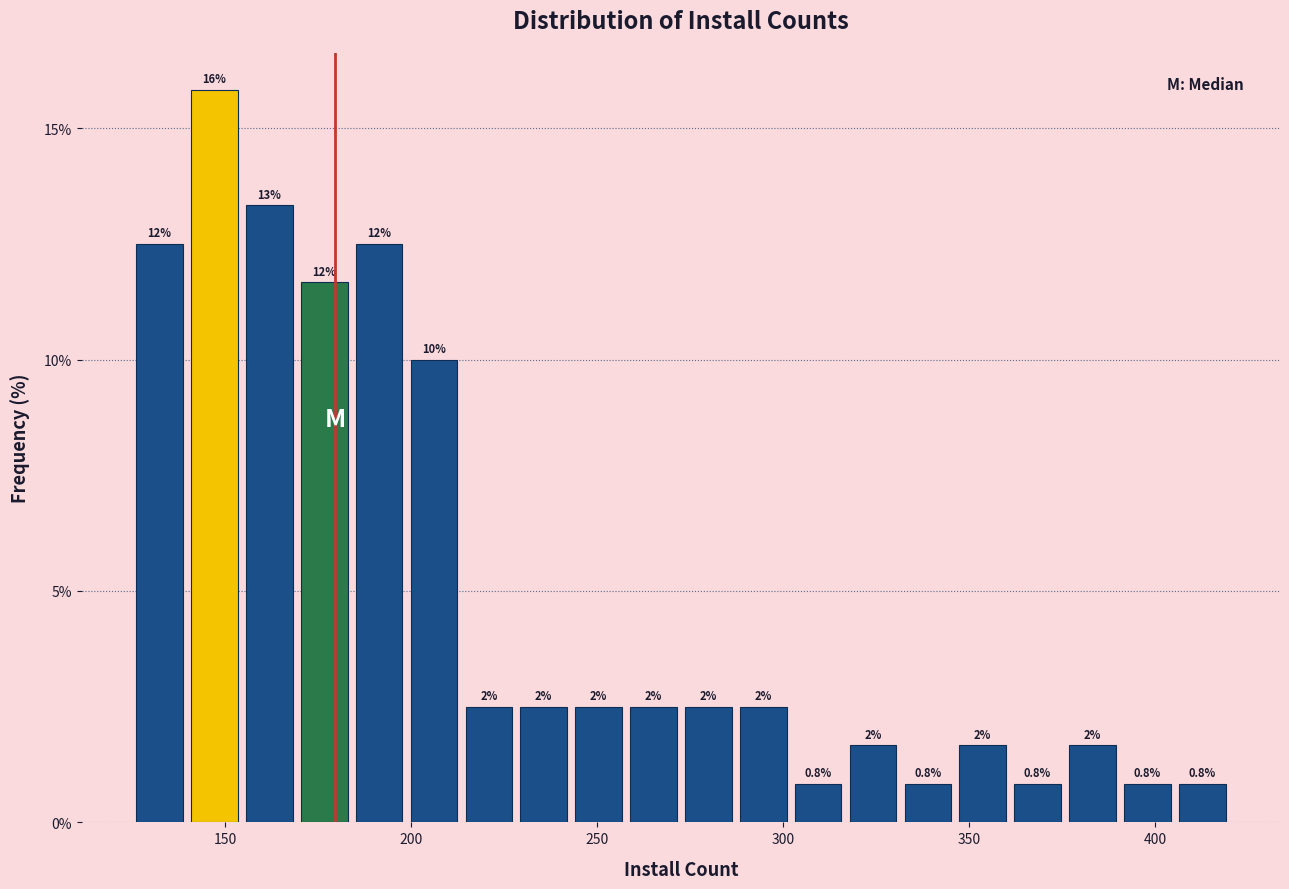

Around what value on the x-axis is the tallest bar? Give the approximate position of its centre, as read against the axis.

145